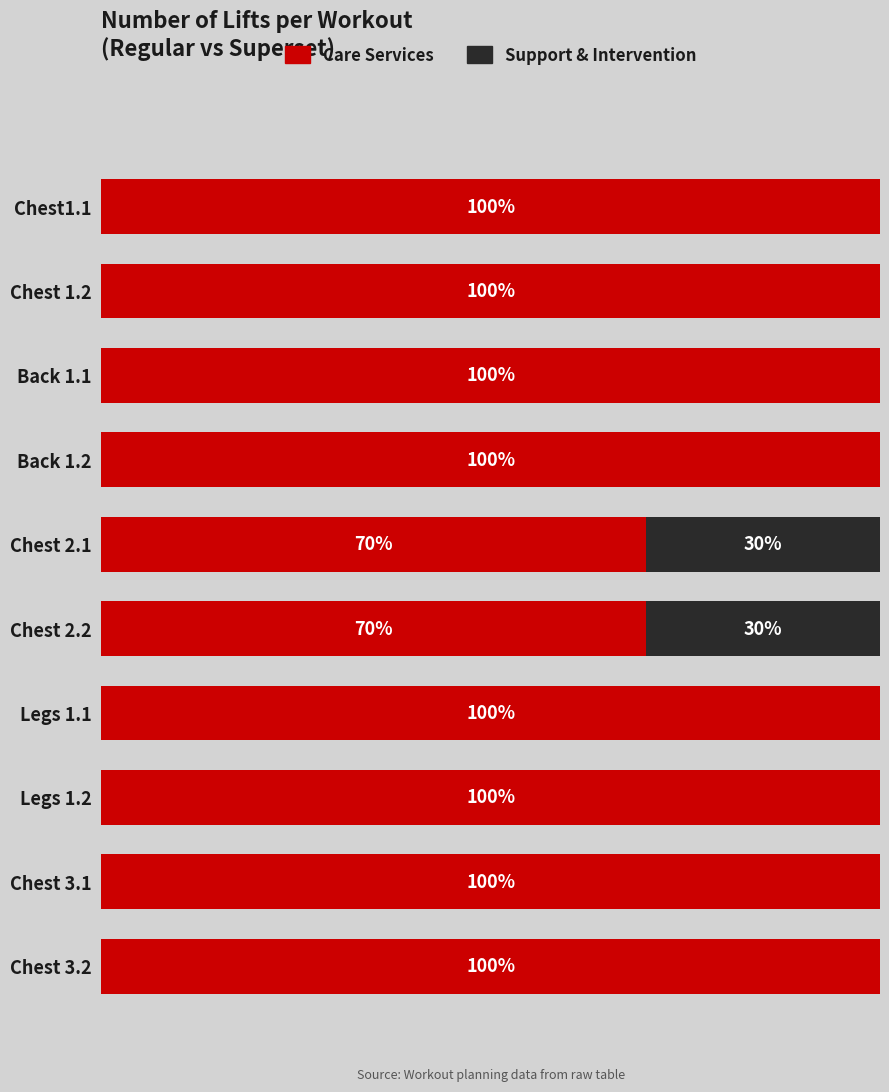

What are all the series names shown in the legend?

Care Services, Support & Intervention